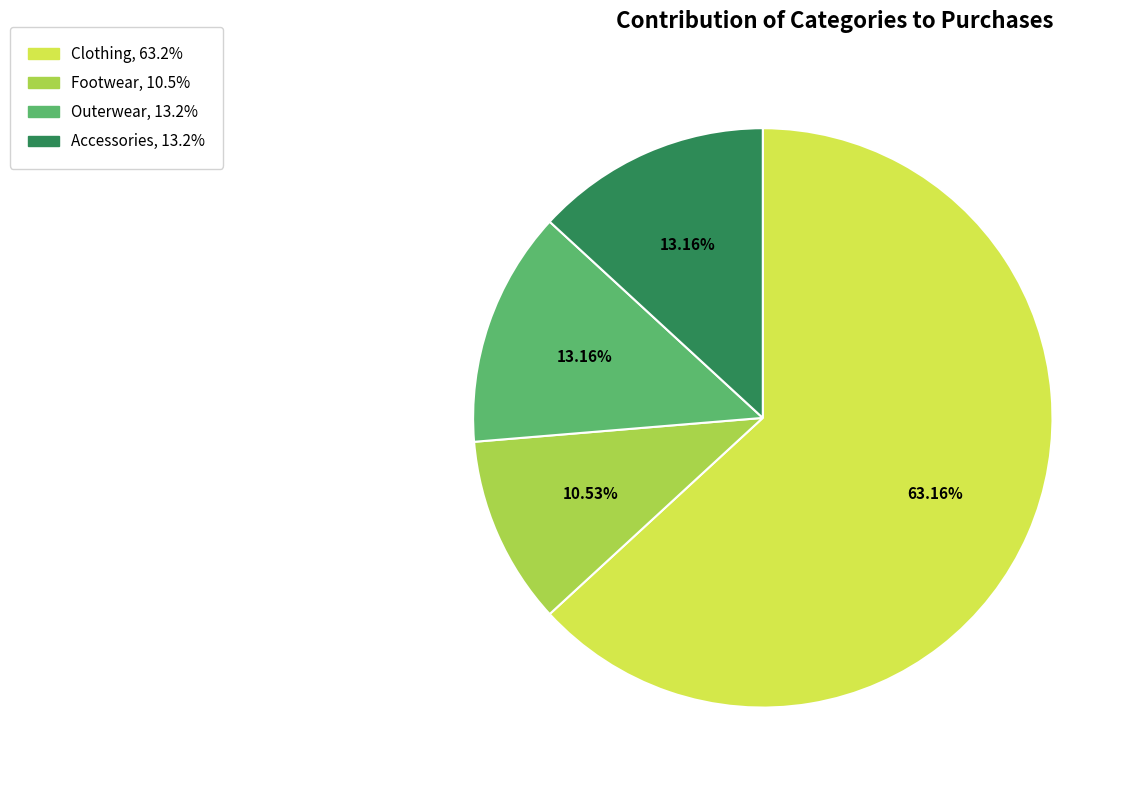

Which slice represents more than half of the pie?

Clothing